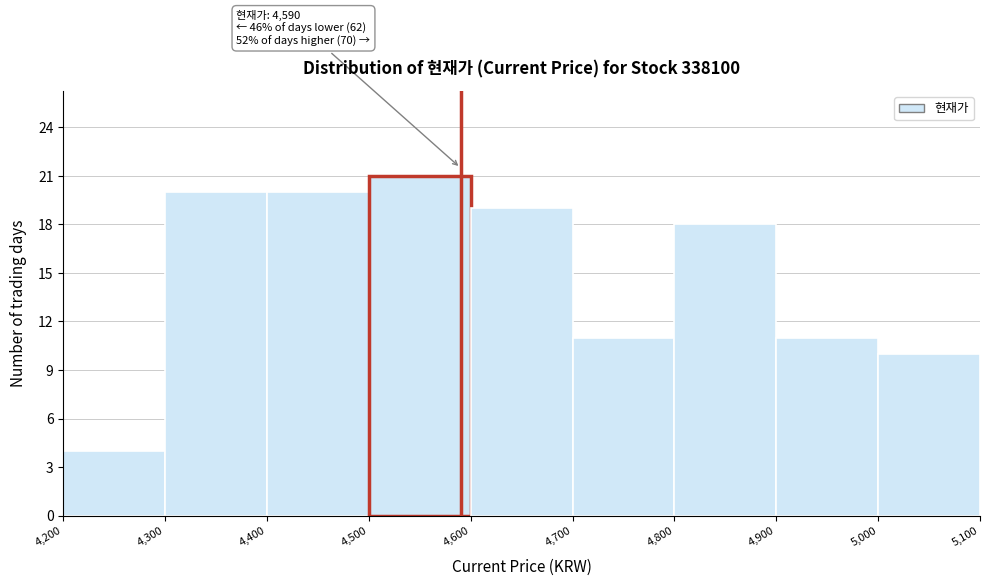

Over which range of the x-axis is the bar tallest?

4,500 to 4,600